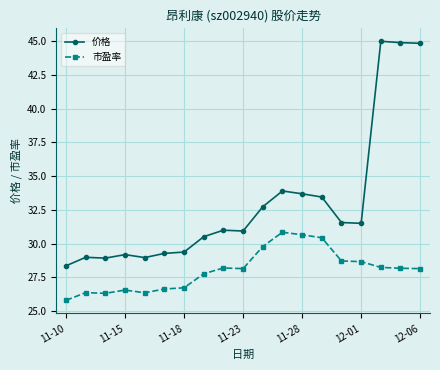

True or false: 价格 has more than 1 interior local peaks.

True